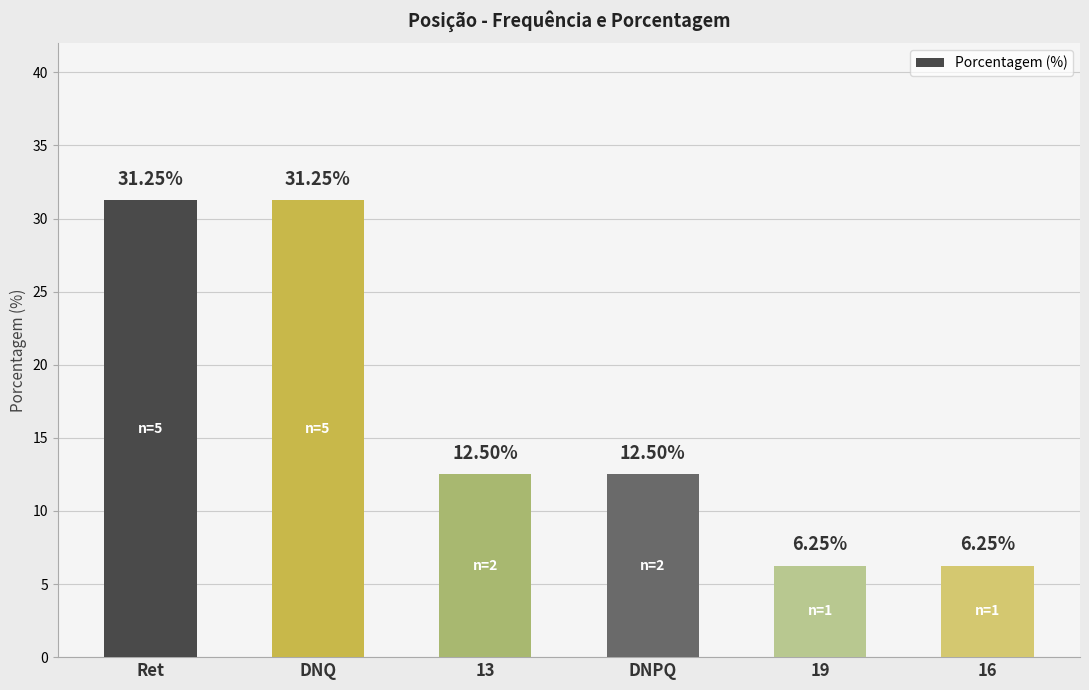

What is the label of the 6th bar from the right?

Ret